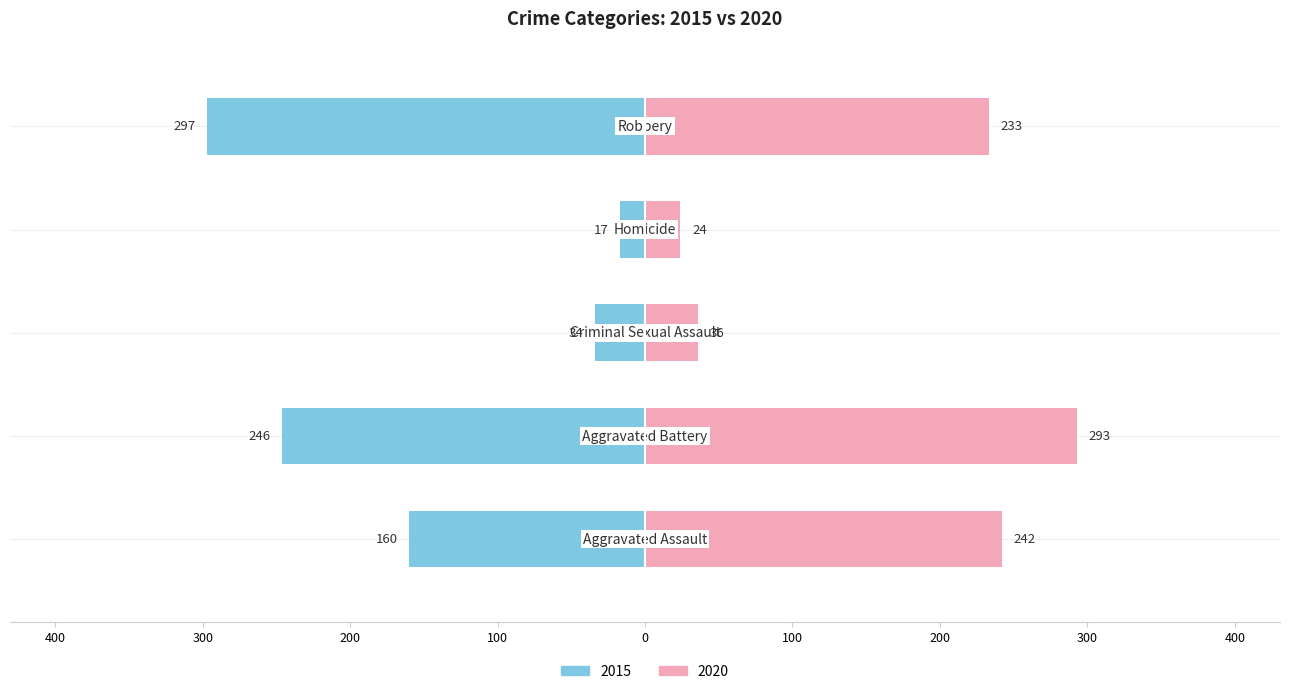

True or false: 2015 has a value of -17 at Homicide.

True